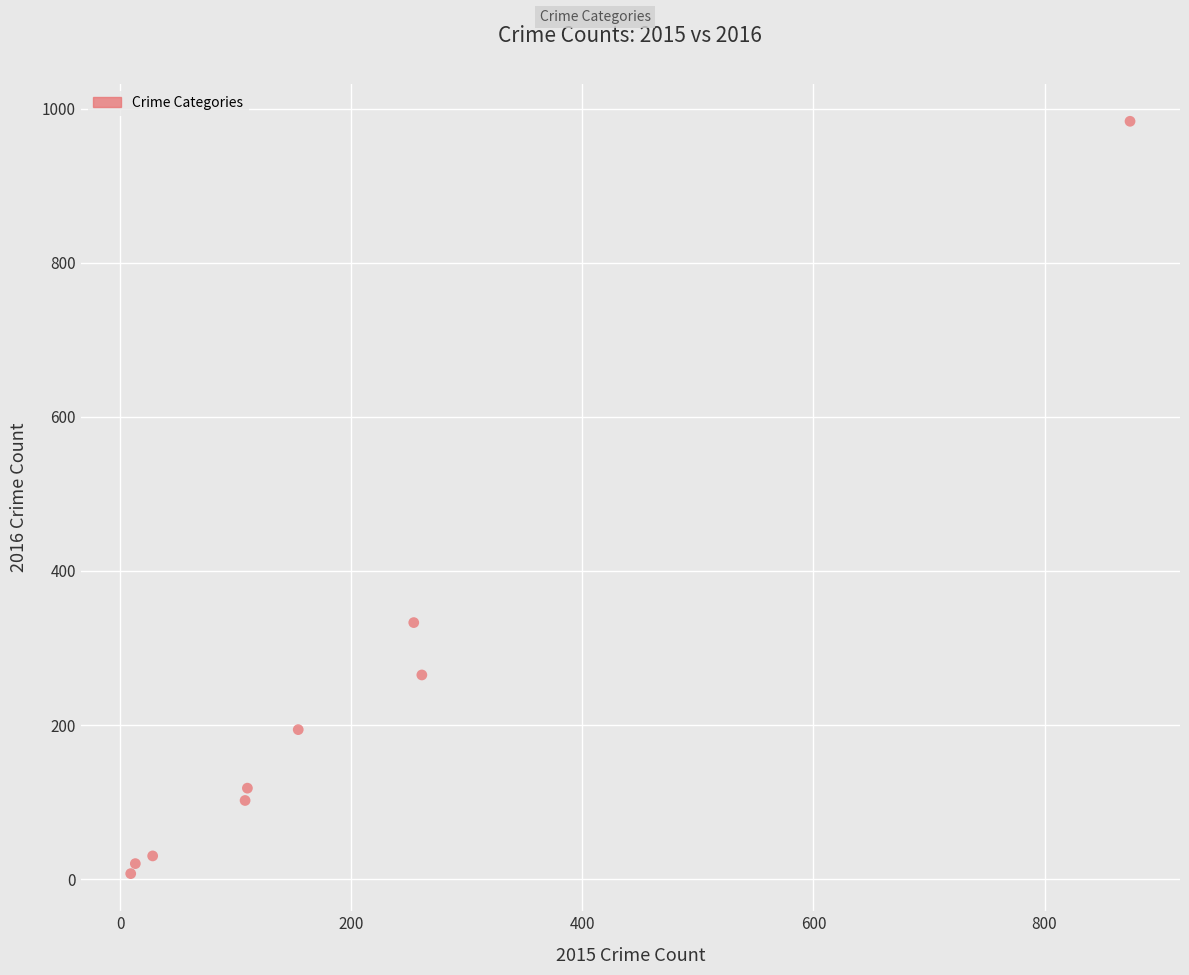

What is the range of Y values (max minus min)?

977